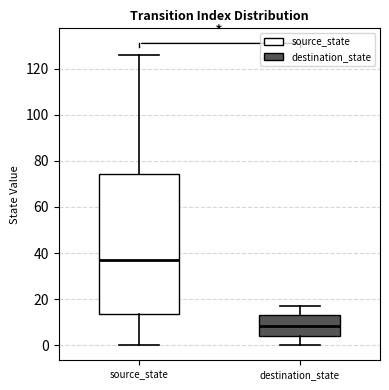

Reading left to right, transcribe this box plot: for each box, give where its median line is, the range the box spans, and where its two whiskers end, as read against the y-axis. The values are not printed on the chart, so give them approximately, as read against the axis.

source_state: median 38, box 14 to 74, whiskers 0 to 126
destination_state: median 8, box 4 to 14, whiskers 0 to 18